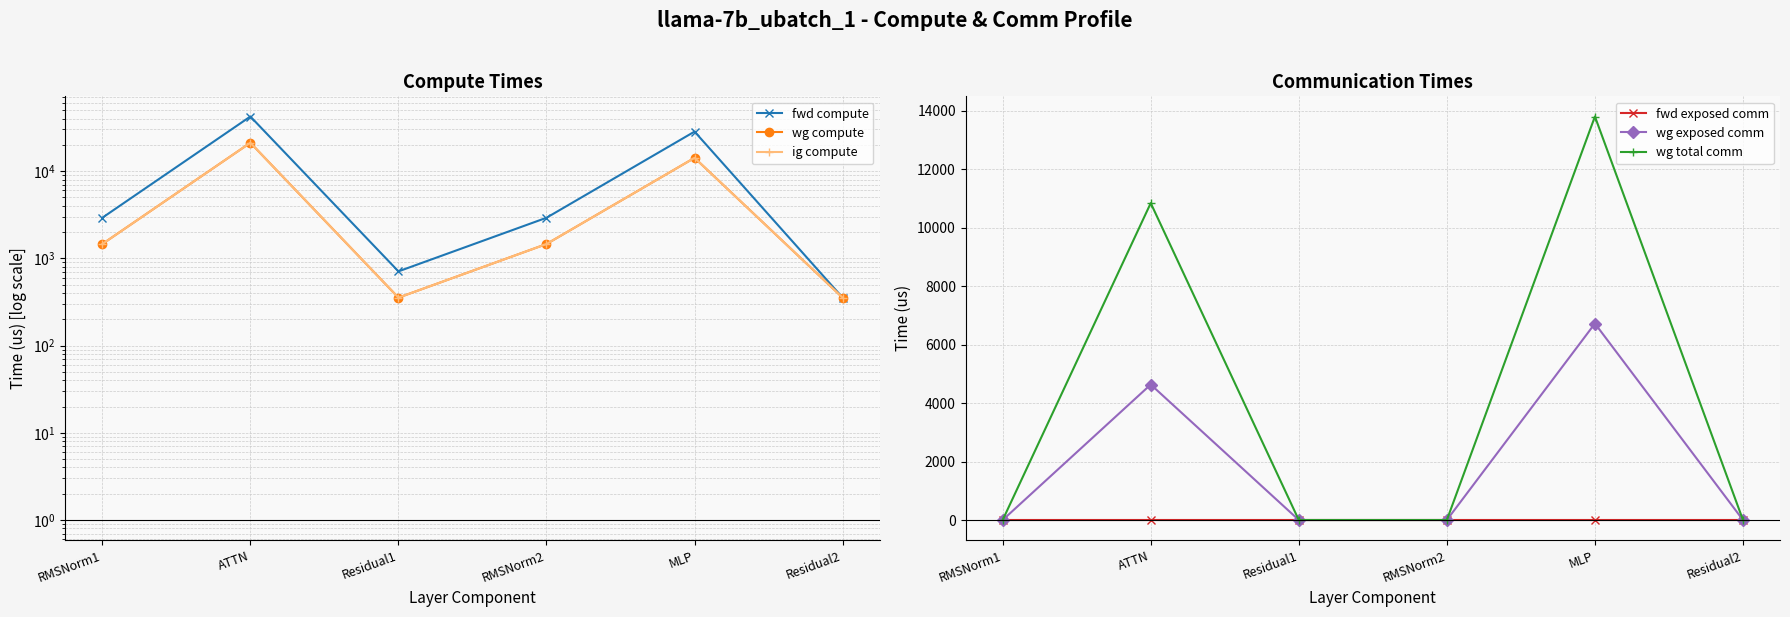

True or false: wg compute has a value of 1458.0 at RMSNorm1.

True